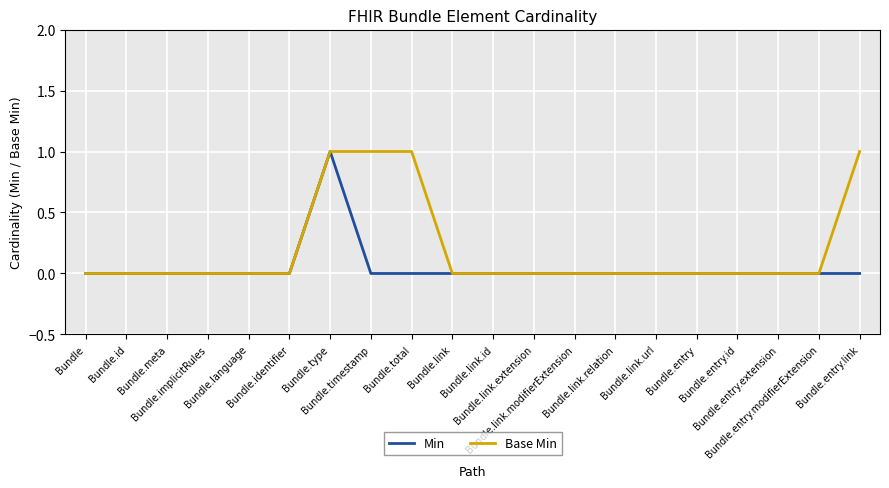

At which category is the sum across all series the highest?

Bundle.type